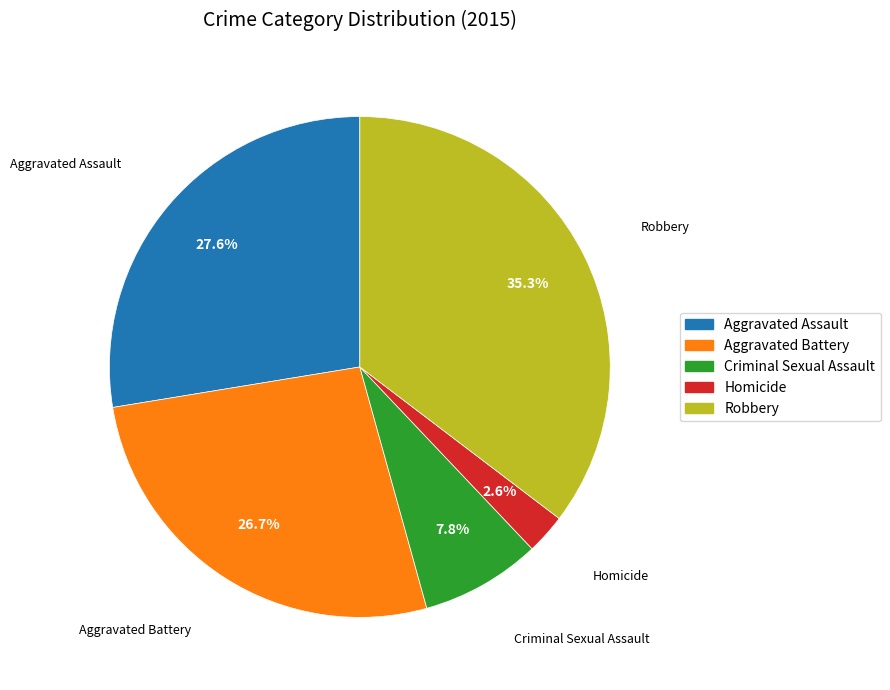

What is the total percentage of Aggravated Battery and Homicide?

29.3%